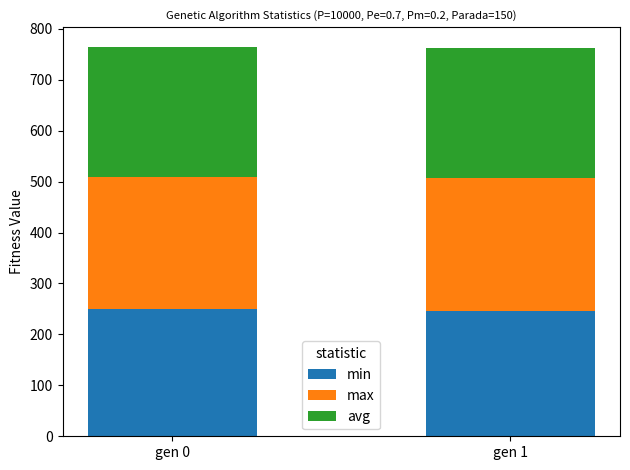

Does the chart contain any negative values?

No